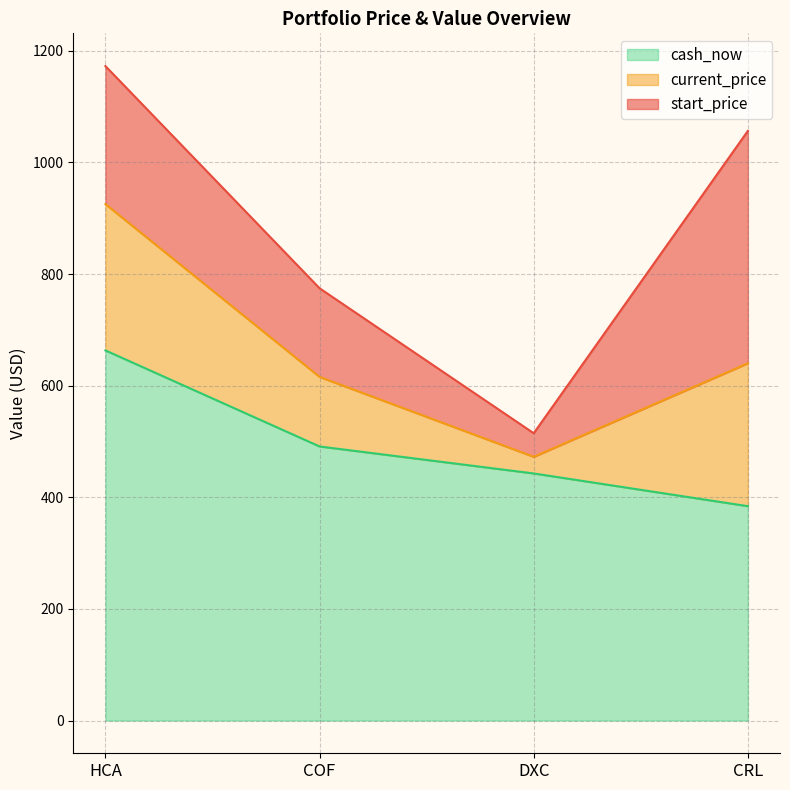

The current_price series shows 1588.6 at CRL. True or false?

False